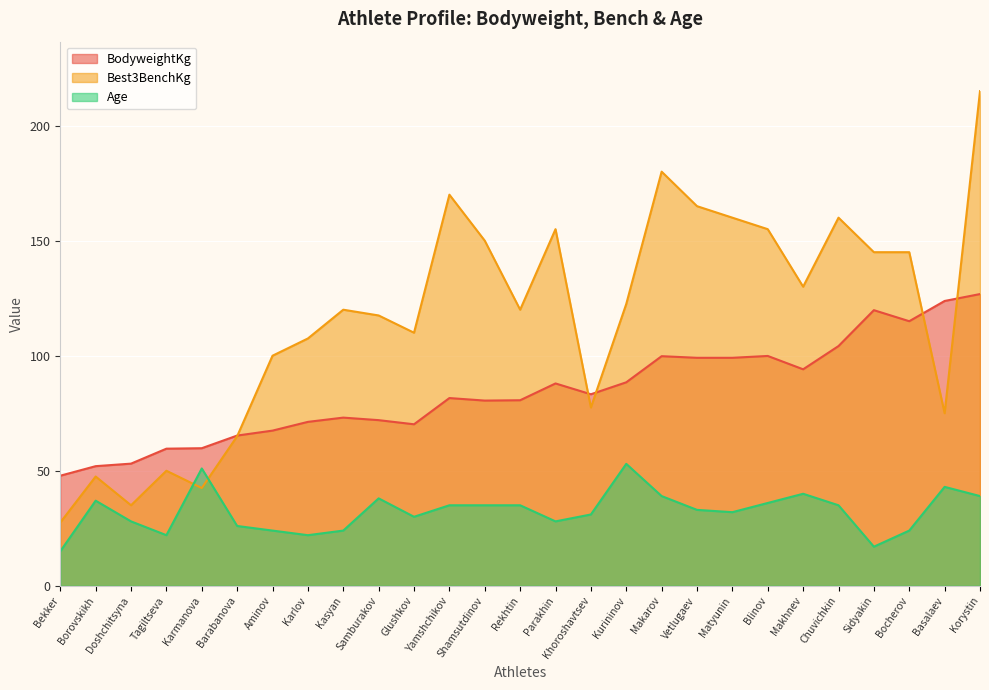

Which has a higher value, Matyunin or Makhnev?

Matyunin